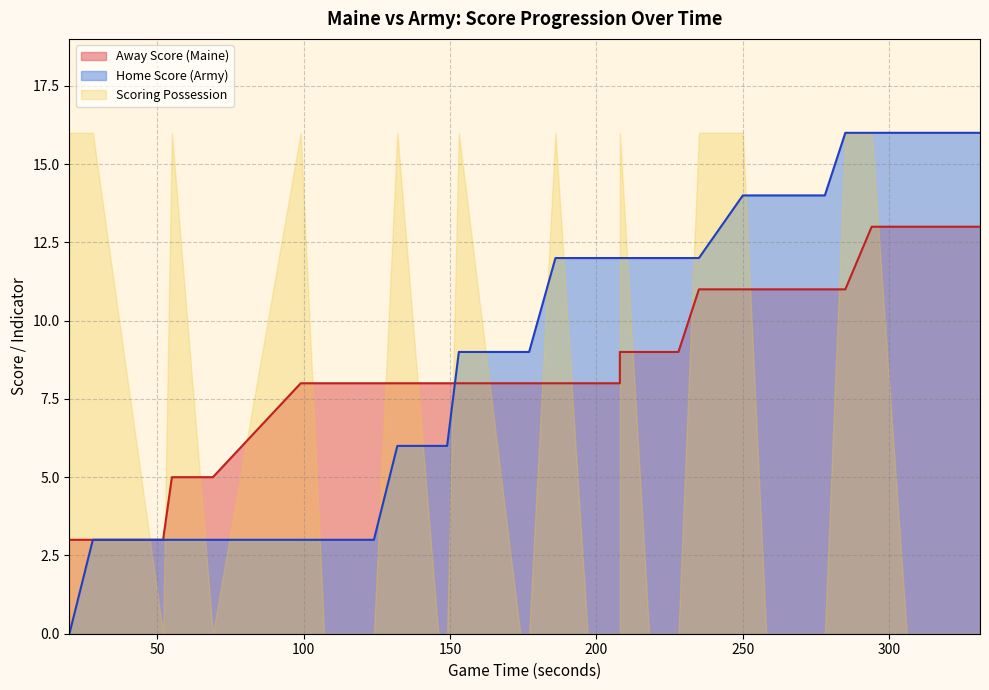

What is the sum of the Home Score values at 3 and 9?

6